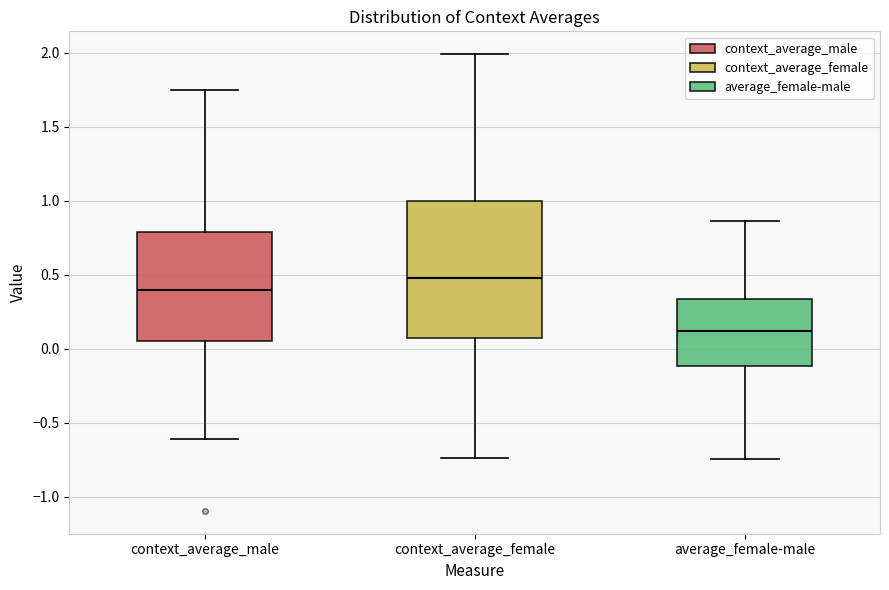

Where is the lower edge of the box for average_female-male on the y-axis? The values are not printed on the chart, so give them approximately, as read against the axis.

-0.10